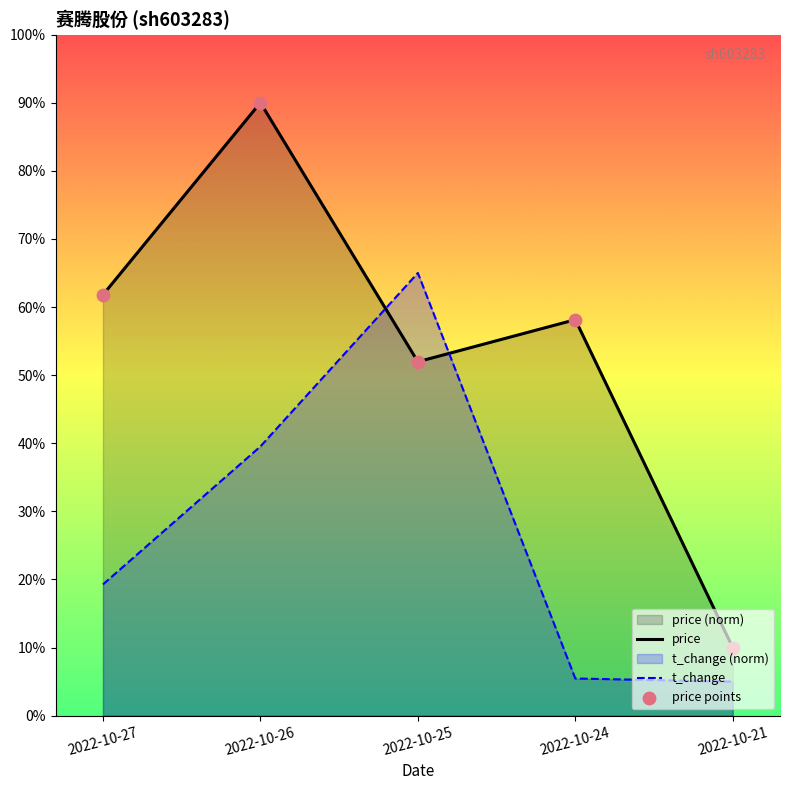

Which series has the largest Y range (max minus min)?

price